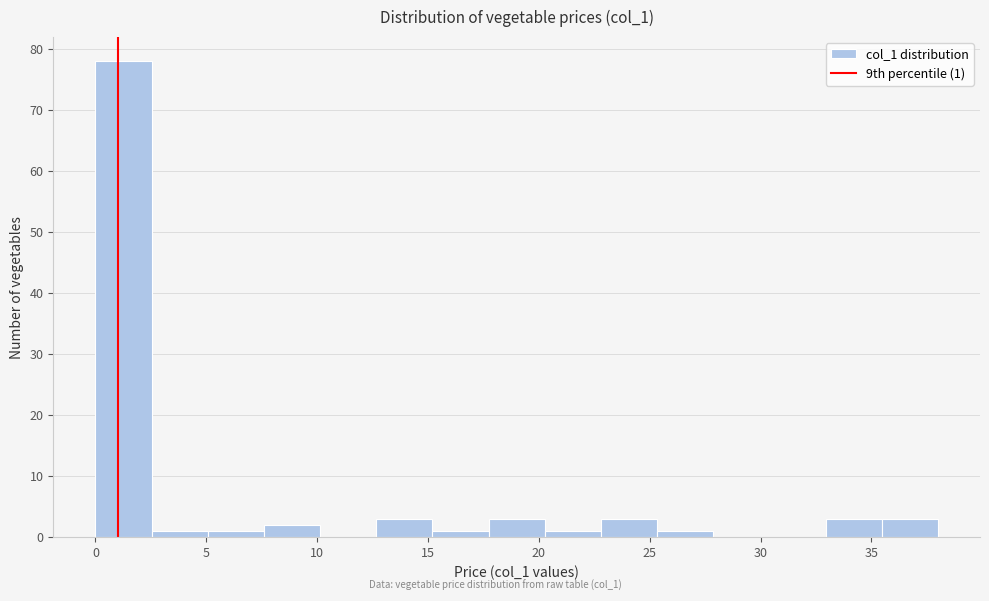

Which range on the x-axis has the tallest bar?

0.0 to 2.5